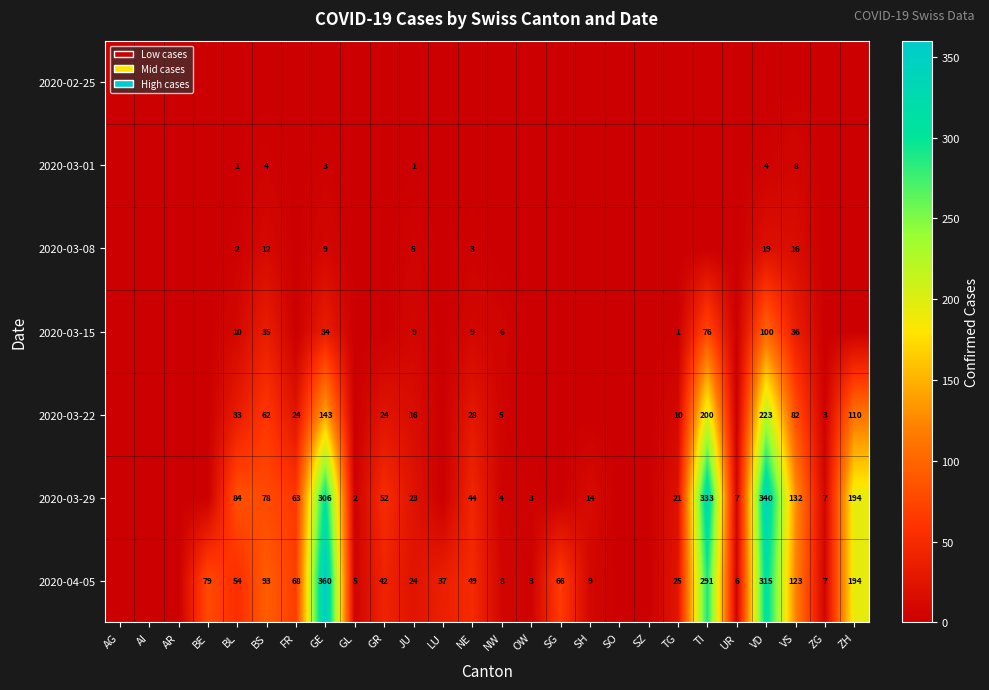

The 2020-04-05 series shows 312 at ZH. True or false?

False